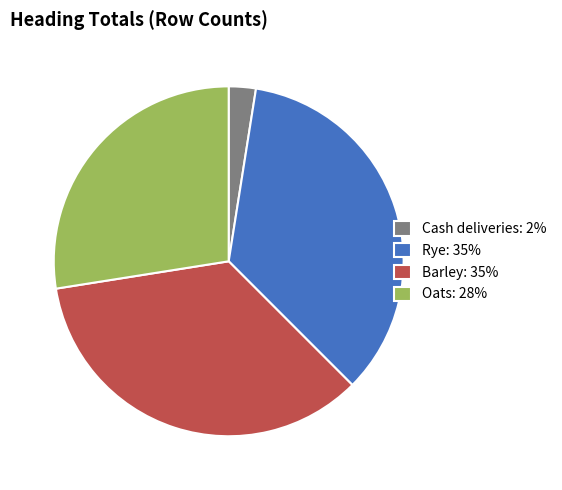

Is the sum of Cash deliveries and Oats greater than half?

No